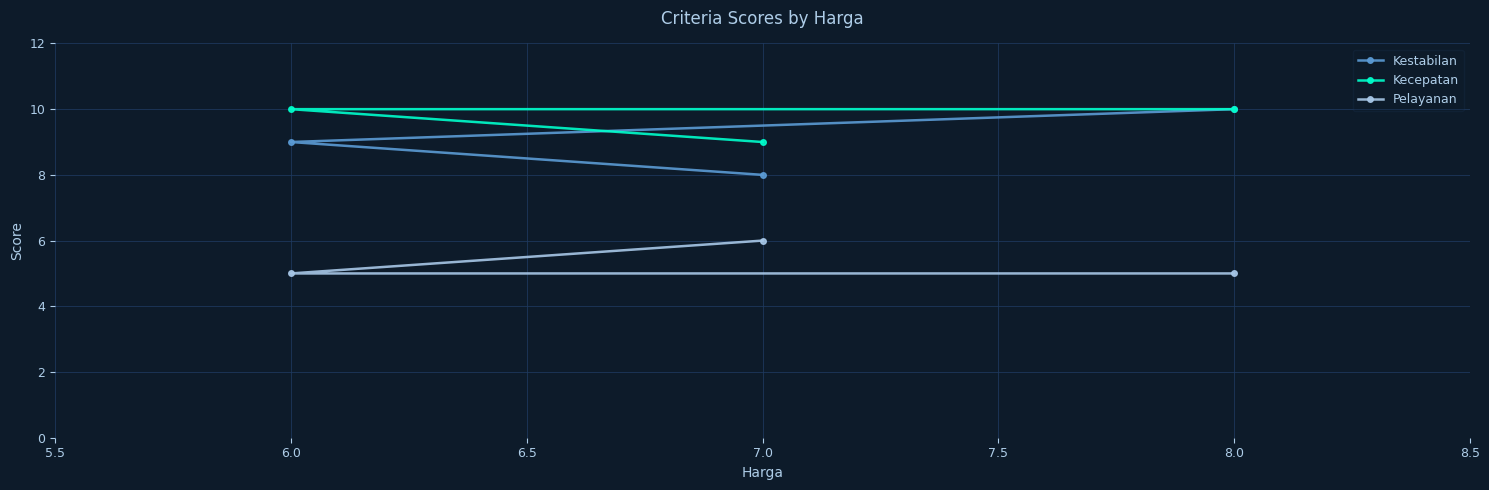

The value of Kecepatan at 7.0 is 16. True or false?

False